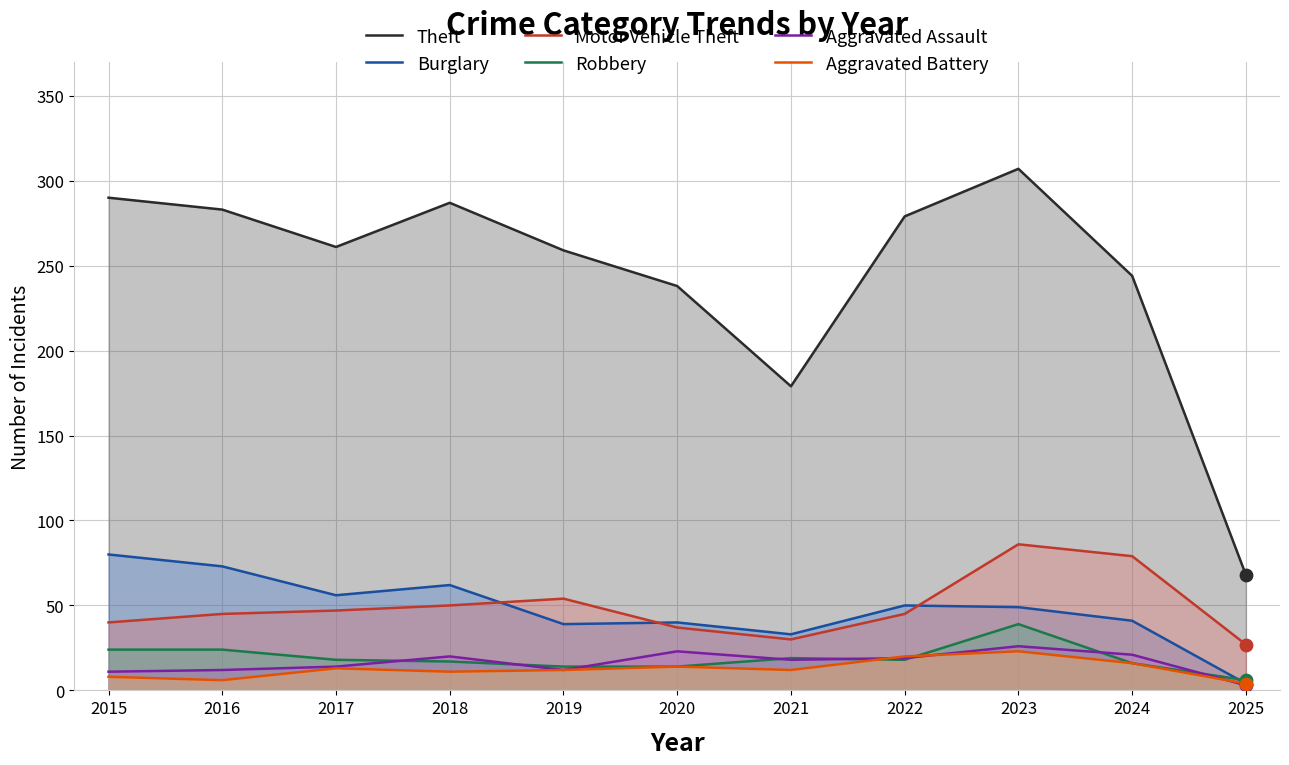

At which category is the sum across all series the highest?

2023